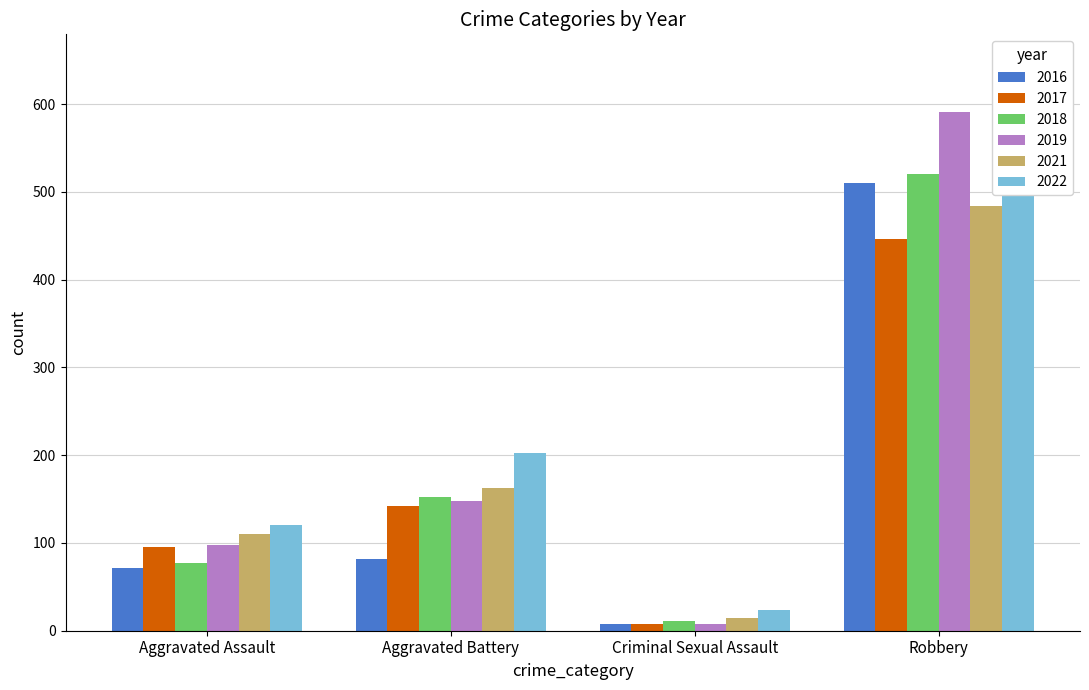

What is the approximate value of 2018 at Aggravated Battery, to the nearest 100?

200